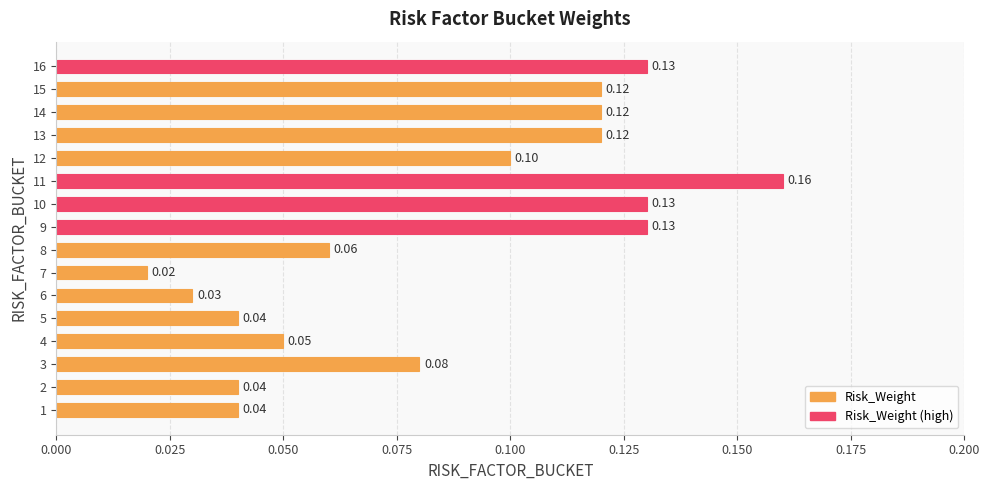

What is the difference between the maximum and minimum values?

0.1